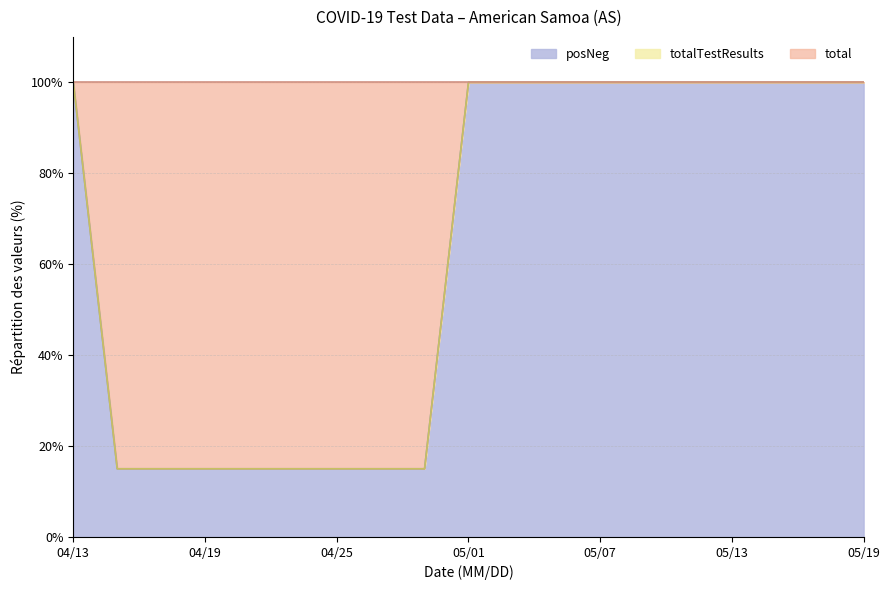

Reading left to right, transcribe all the data shown in this chart.

total: 3	20	20	20	20	20	20	20	20	57	57	83	83	83	105	105	105	105	124
posNeg: 3	3	3	3	3	3	3	3	3	57	57	83	83	83	105	105	105	105	124
totalTestResults: 3	3	3	3	3	3	3	3	3	57	57	83	83	83	105	105	105	105	124